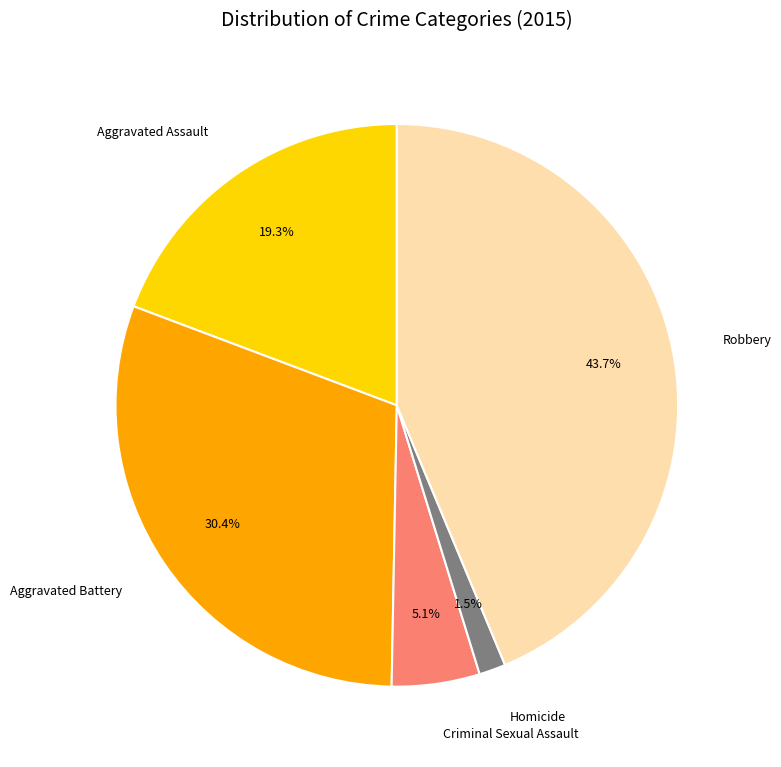

True or false: Criminal Sexual Assault accounts for 13% of the total.

False